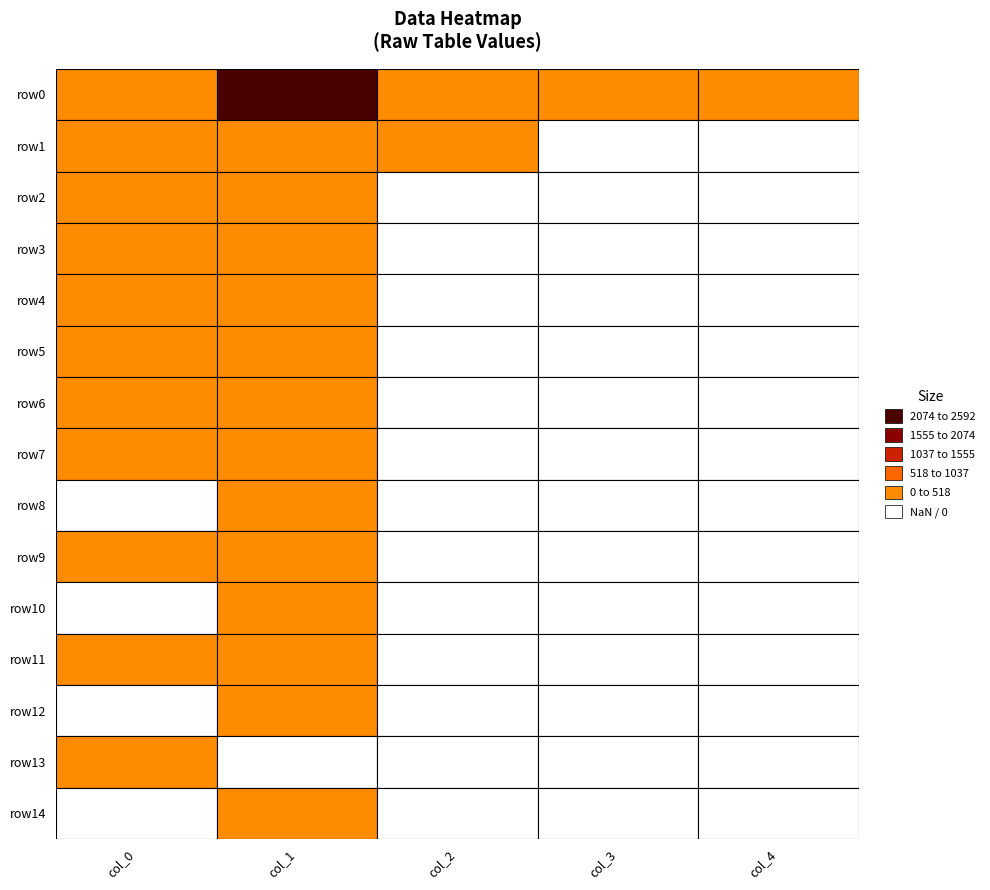

At which category does the chart reach its peak across all series?

1